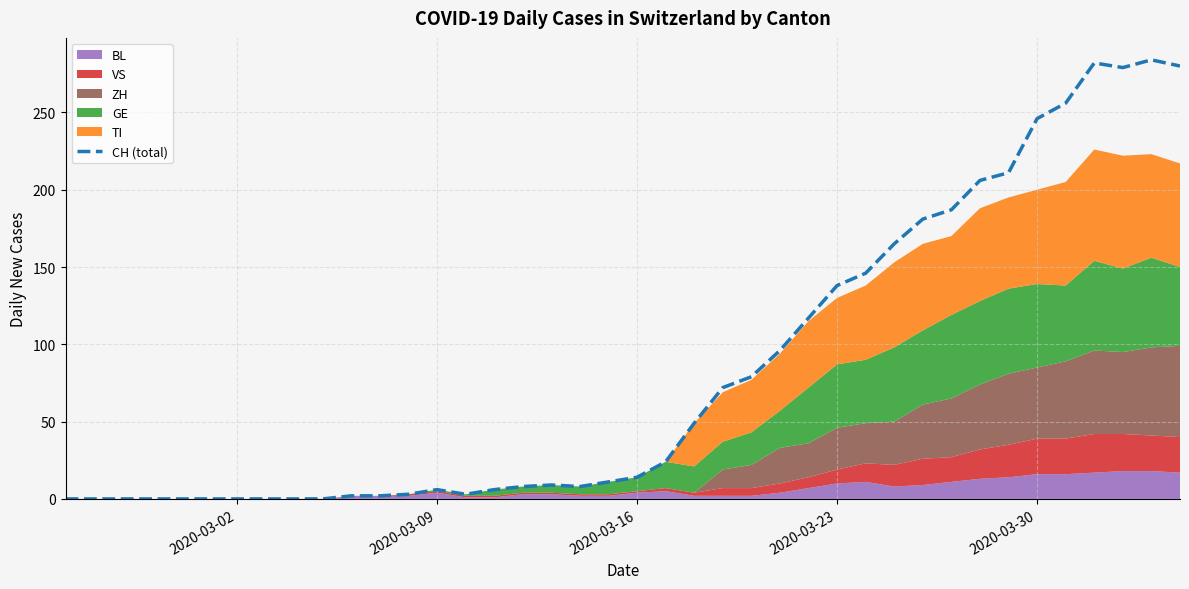

True or false: CH (total) has a value of 138 at 2020-03-23.

True